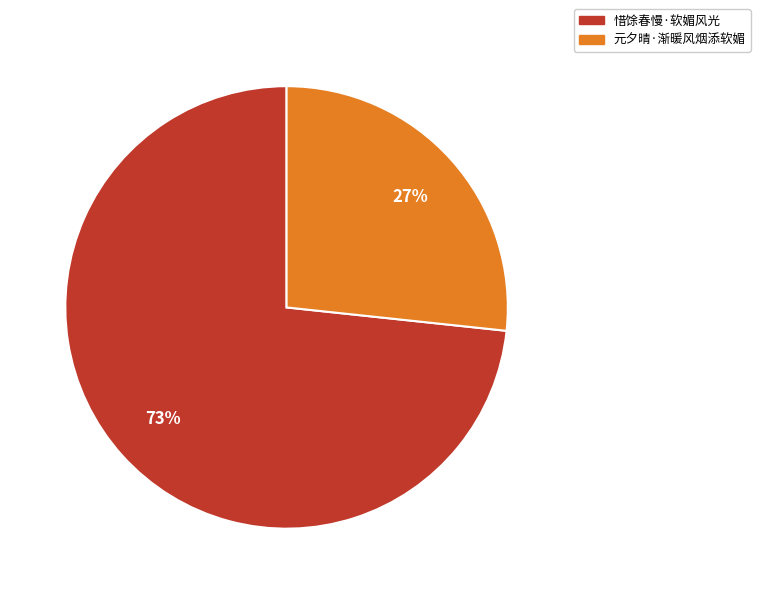

Which slice is the largest?

惜馀春慢·软媚风光